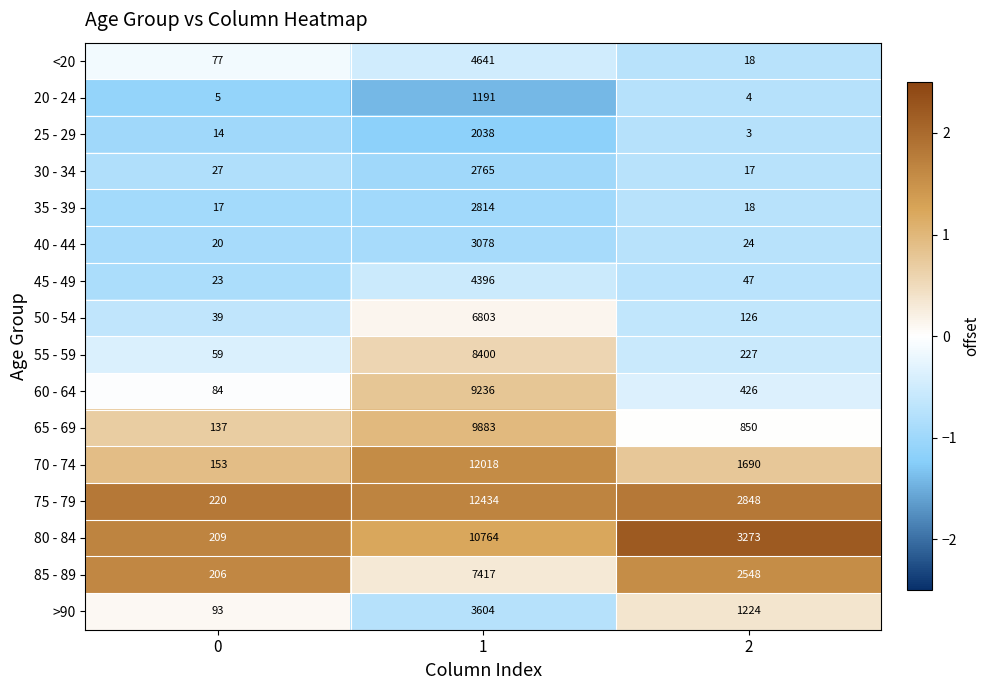

Which series has the largest total across all categories?

75 - 79